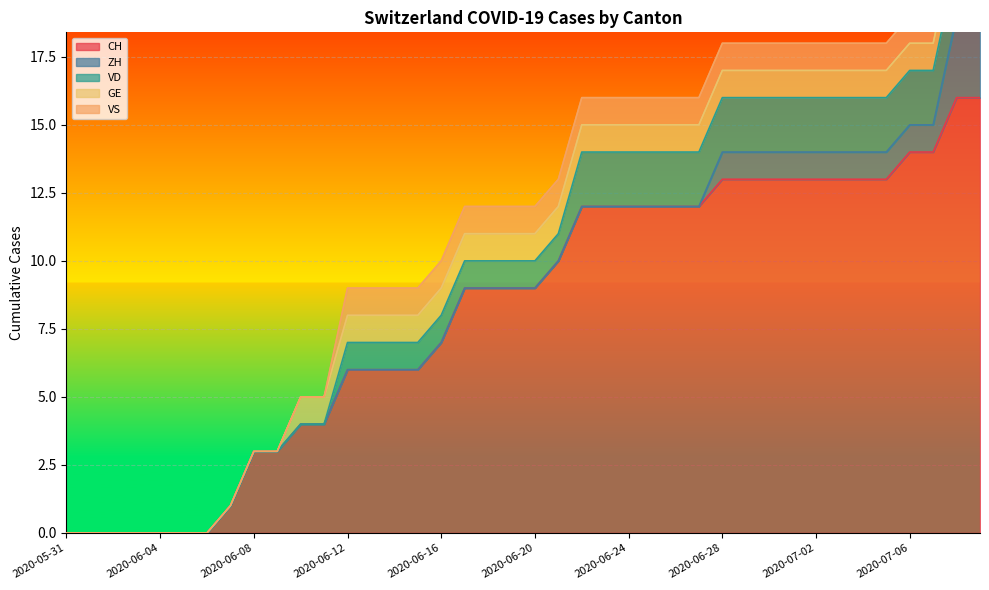

True or false: ZH and VS intersect in this chart.

False